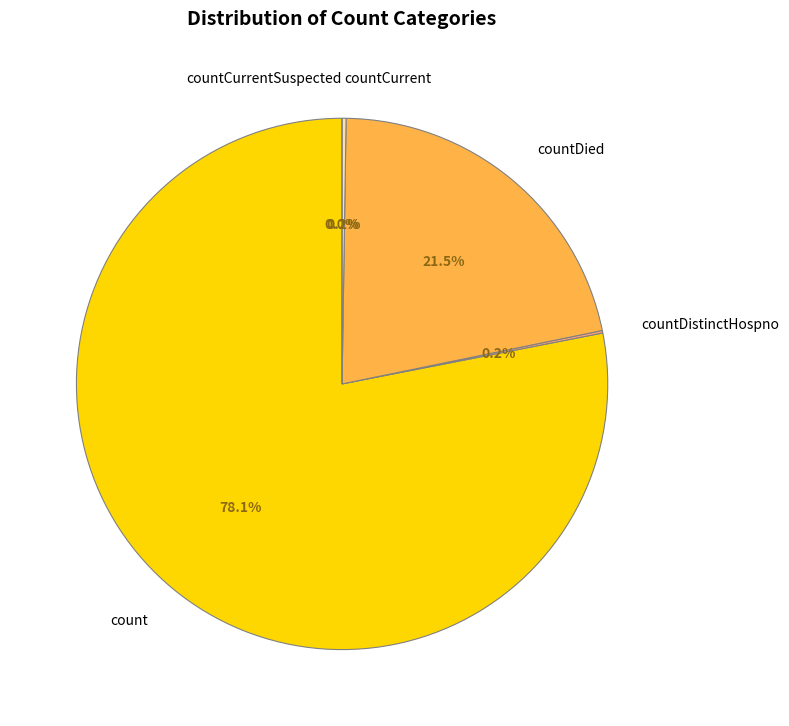

How many slices are in this pie chart?

5